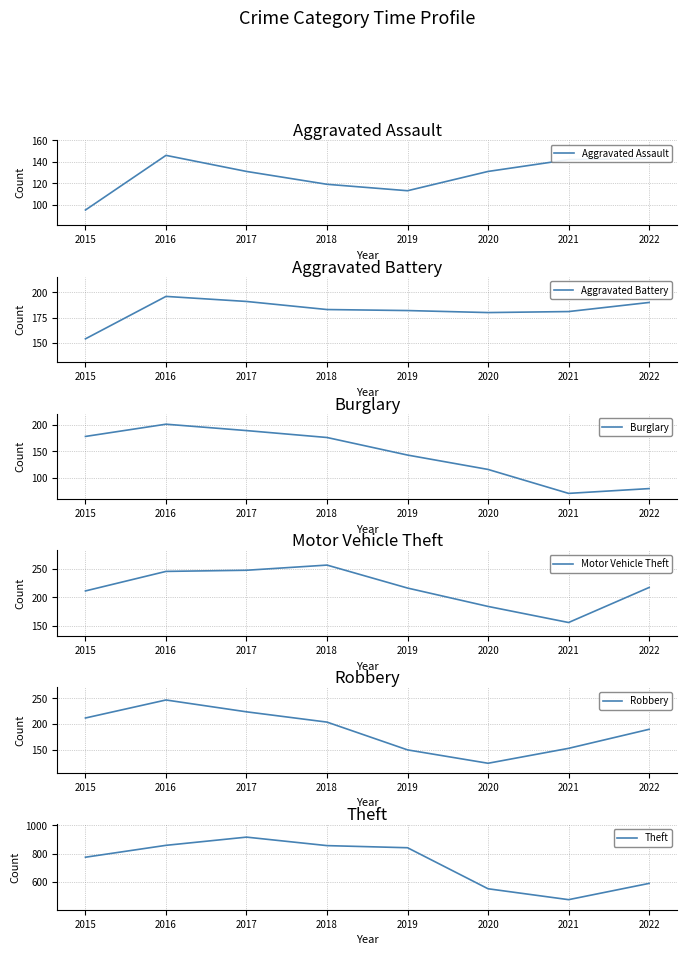

List the series in order of their peak value, highest first.

Theft, Motor Vehicle Theft, Robbery, Burglary, Aggravated Battery, Aggravated Assault